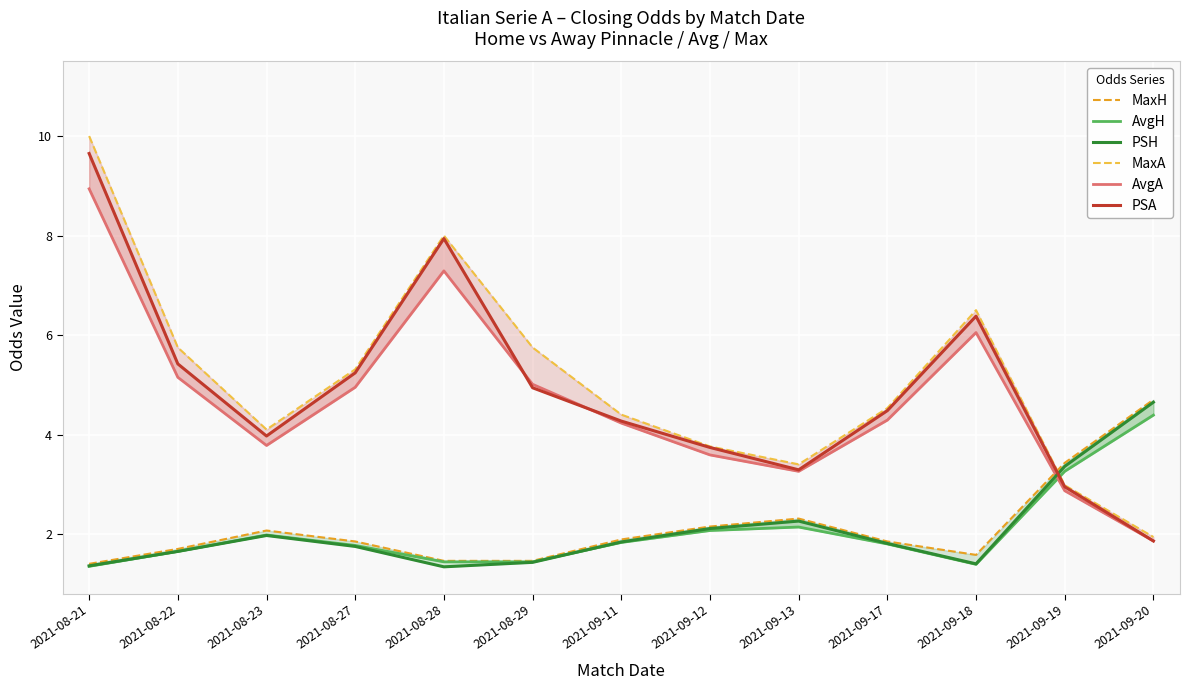

Which series has the largest total across all categories?

MaxA